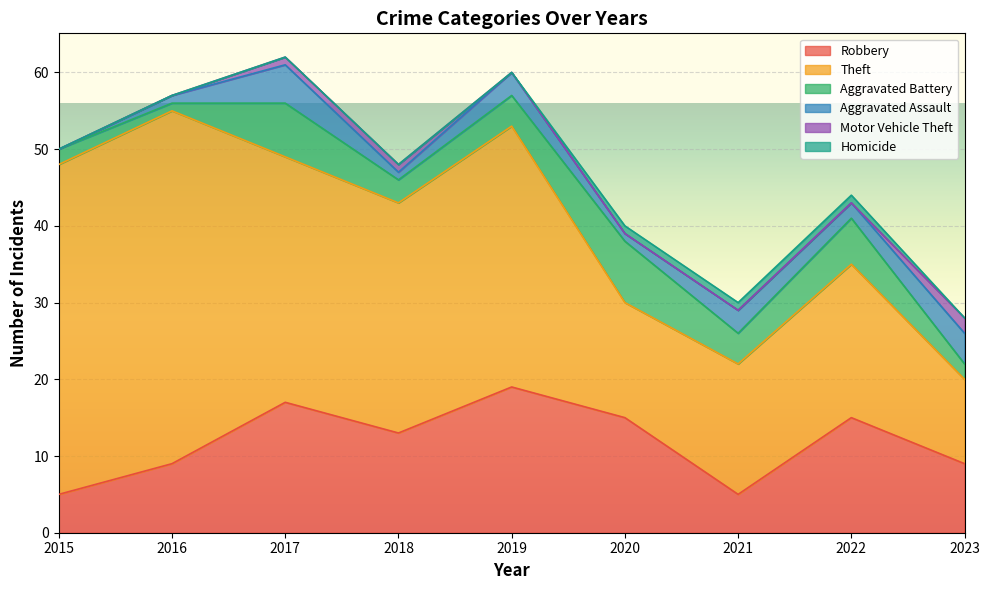

Reading right to left, extract all data points from this chart.

Robbery: 9	15	5	15	19	13	17	9	5
Theft: 11	20	17	15	34	30	32	46	43
Aggravated Battery: 2	6	4	8	4	3	7	1	2
Aggravated Assault: 4	2	3	1	3	1	5	1	0
Motor Vehicle Theft: 2	0	0	0	0	1	1	0	0
Homicide: 0	1	1	1	0	0	0	0	0